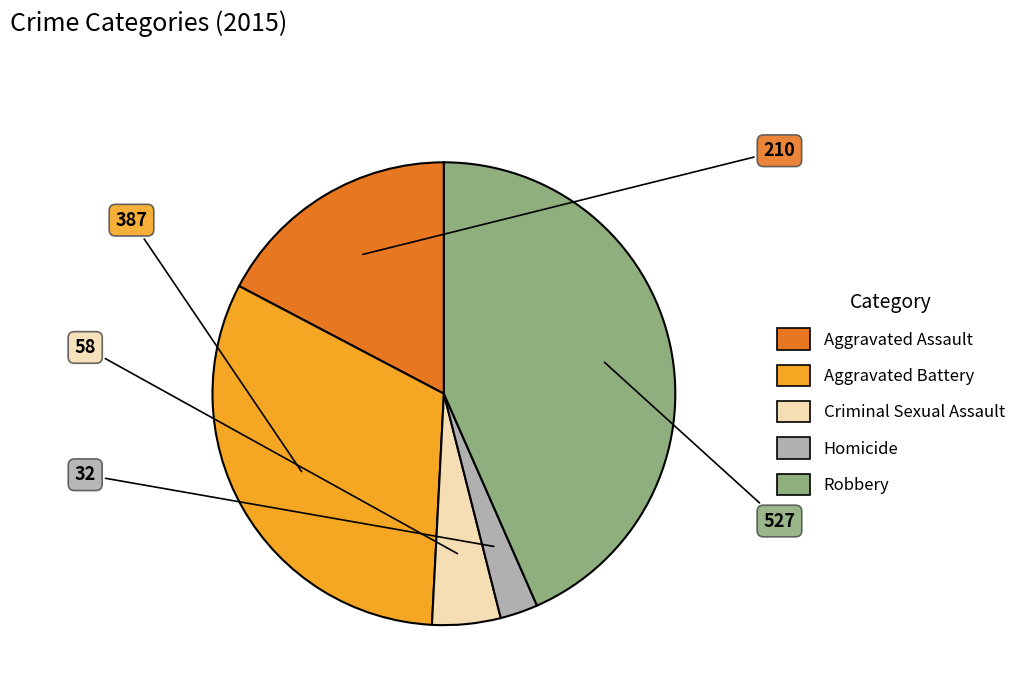

Which category has the biggest portion of the pie?

Robbery